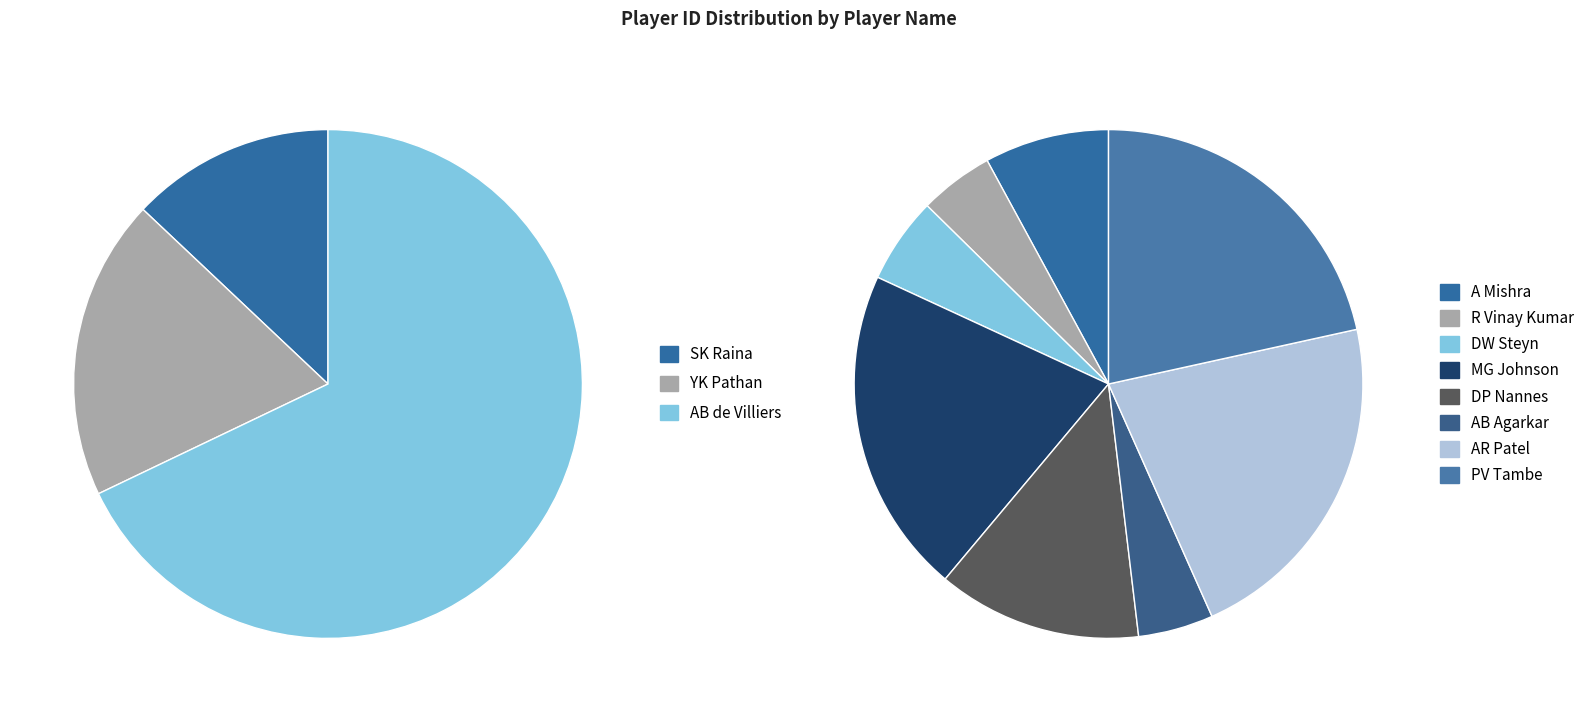

Which category has the smallest portion of the pie?

SK Raina